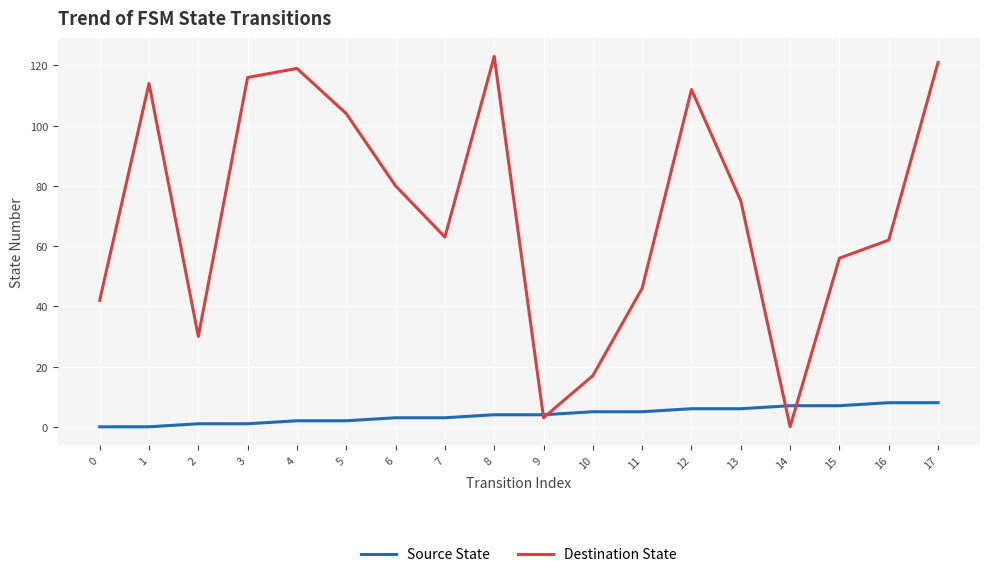

Which series has the largest range (max minus min)?

Destination State